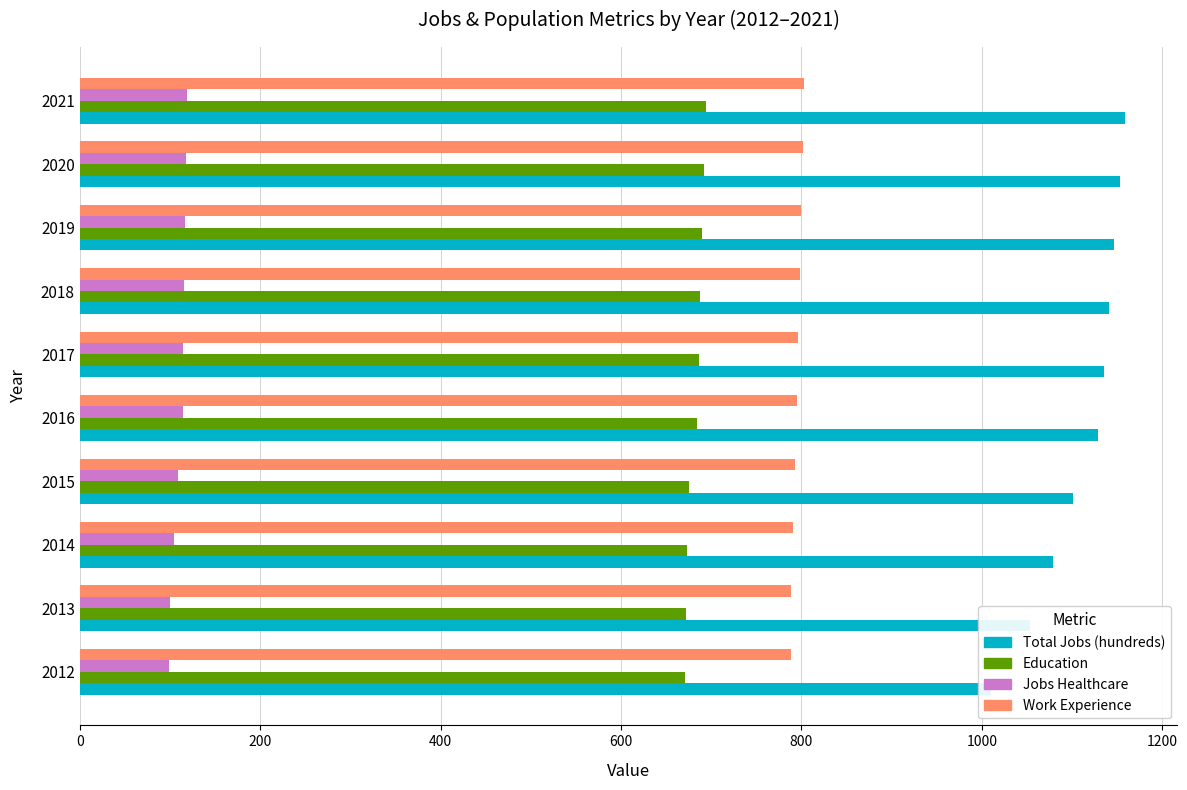

What is the value of the Total Jobs (hundreds) bar at the 10th from the left?

1159